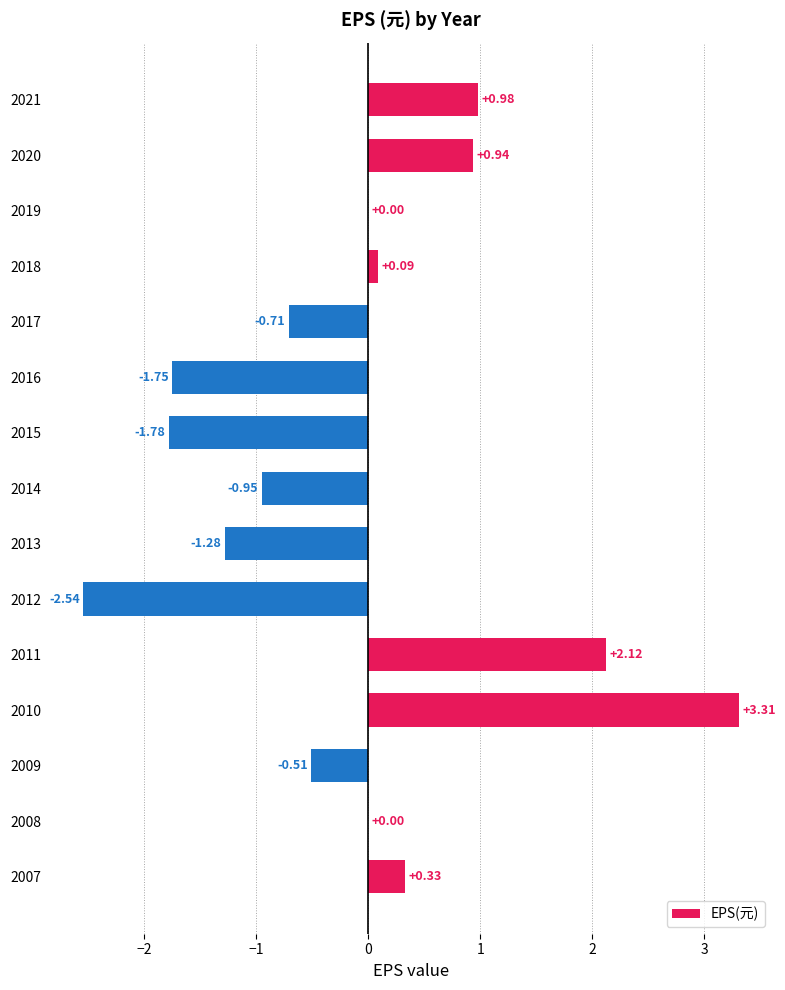

How many series are shown in this chart?

1